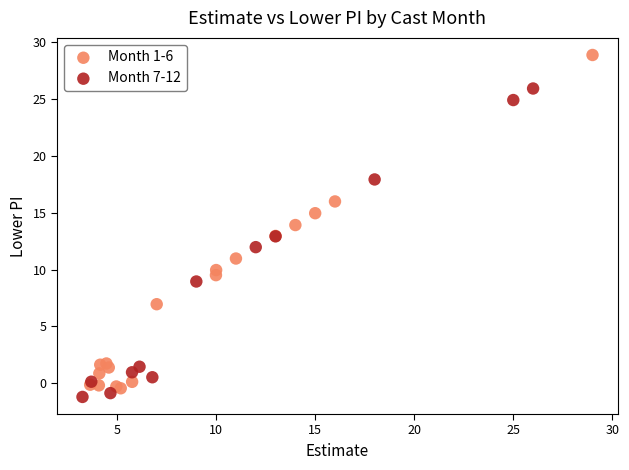

Which series contains the highest Y value?

Month 1-6